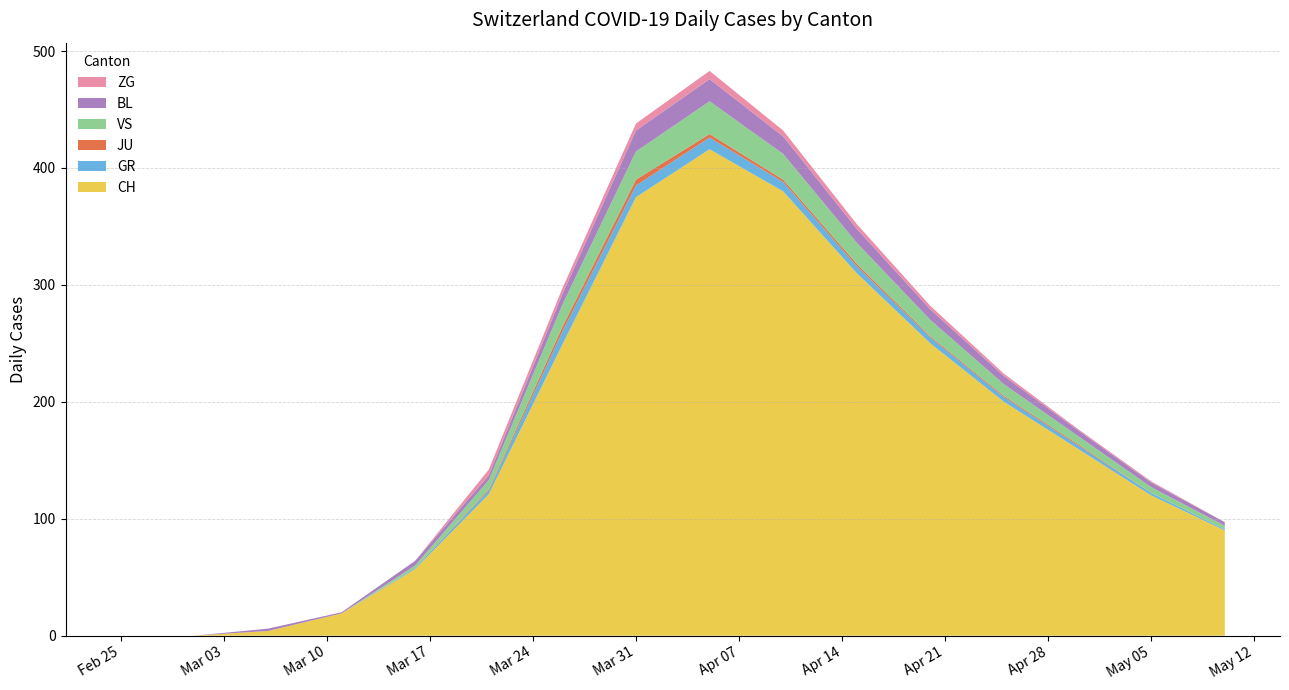

Reading right to left, list all the values displayed in this chart.

CH: 2020-05-10=90	2020-05-05=120	2020-04-30=160	2020-04-25=200	2020-04-20=250	2020-04-15=310	2020-04-10=380	2020-04-05=416	2020-03-31=375	2020-03-26=249	2020-03-21=121	2020-03-16=57	2020-03-11=19	2020-03-06=4	2020-03-01=0	2020-02-25=0
GR: 2020-05-10=1	2020-05-05=2	2020-04-30=3	2020-04-25=4	2020-04-20=5	2020-04-15=6	2020-04-10=8	2020-04-05=10	2020-03-31=10	2020-03-26=11	2020-03-21=3	2020-03-16=1	2020-03-11=0	2020-03-06=0	2020-03-01=0	2020-02-25=0
JU: 2020-05-10=0	2020-05-05=0	2020-04-30=1	2020-04-25=1	2020-04-20=1	2020-04-15=2	2020-04-10=2	2020-04-05=3	2020-03-31=5	2020-03-26=4	2020-03-21=1	2020-03-16=0	2020-03-11=0	2020-03-06=0	2020-03-01=0	2020-02-25=0
VS: 2020-05-10=3	2020-05-05=5	2020-04-30=7	2020-04-25=10	2020-04-20=14	2020-04-15=18	2020-04-10=22	2020-04-05=28	2020-03-31=24	2020-03-26=19	2020-03-21=8	2020-03-16=2	2020-03-11=0	2020-03-06=0	2020-03-01=0	2020-02-25=0
BL: 2020-05-10=3	2020-05-05=4	2020-04-30=5	2020-04-25=7	2020-04-20=9	2020-04-15=12	2020-04-10=15	2020-04-05=19	2020-03-31=18	2020-03-26=9	2020-03-21=4	2020-03-16=4	2020-03-11=1	2020-03-06=2	2020-03-01=0	2020-02-25=0
ZG: 2020-05-10=0	2020-05-05=1	2020-04-30=1	2020-04-25=2	2020-04-20=3	2020-04-15=4	2020-04-10=5	2020-04-05=7	2020-03-31=6	2020-03-26=5	2020-03-21=5	2020-03-16=0	2020-03-11=0	2020-03-06=0	2020-03-01=0	2020-02-25=0